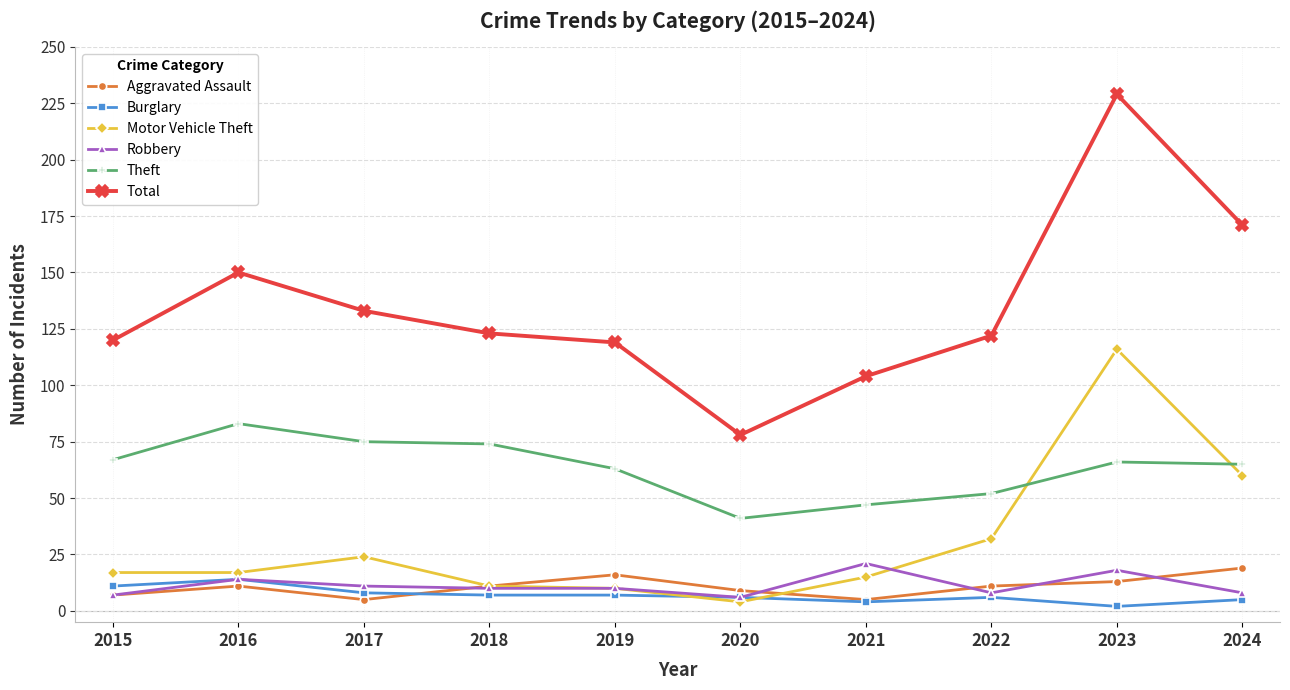

The value of Total at 2022 is 191. True or false?

False